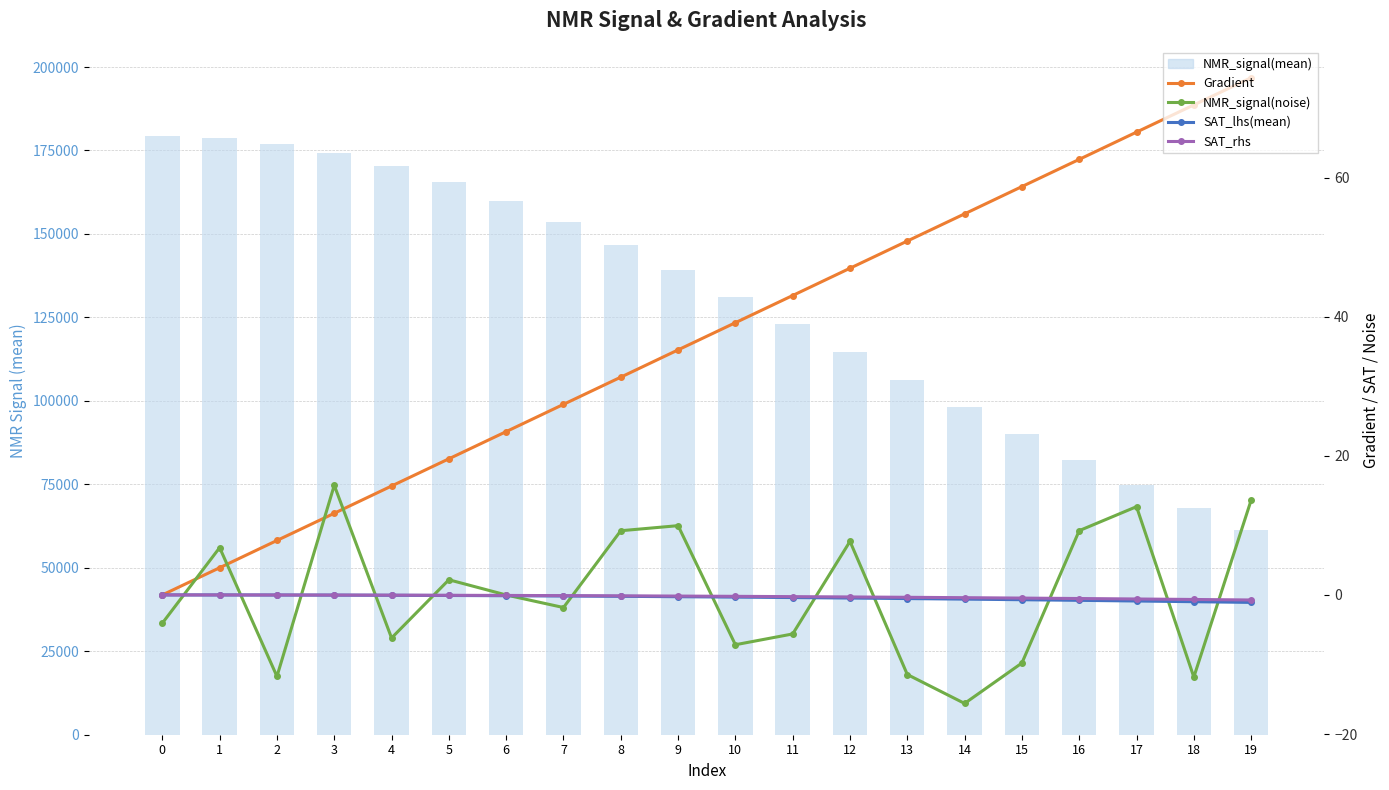

What are all the series names shown in the legend?

NMR_signal(mean) (bar), Gradient, NMR_signal(noise), SAT_lhs(mean), SAT_rhs